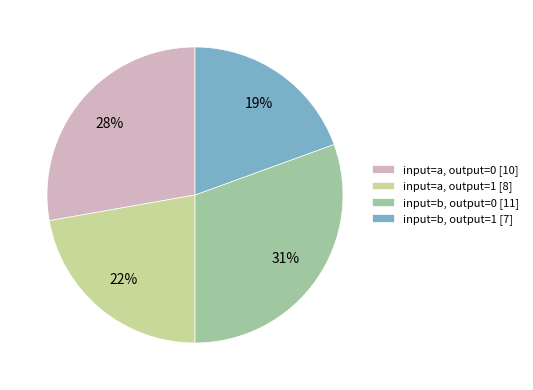

Count the number of slices in the pie.

4